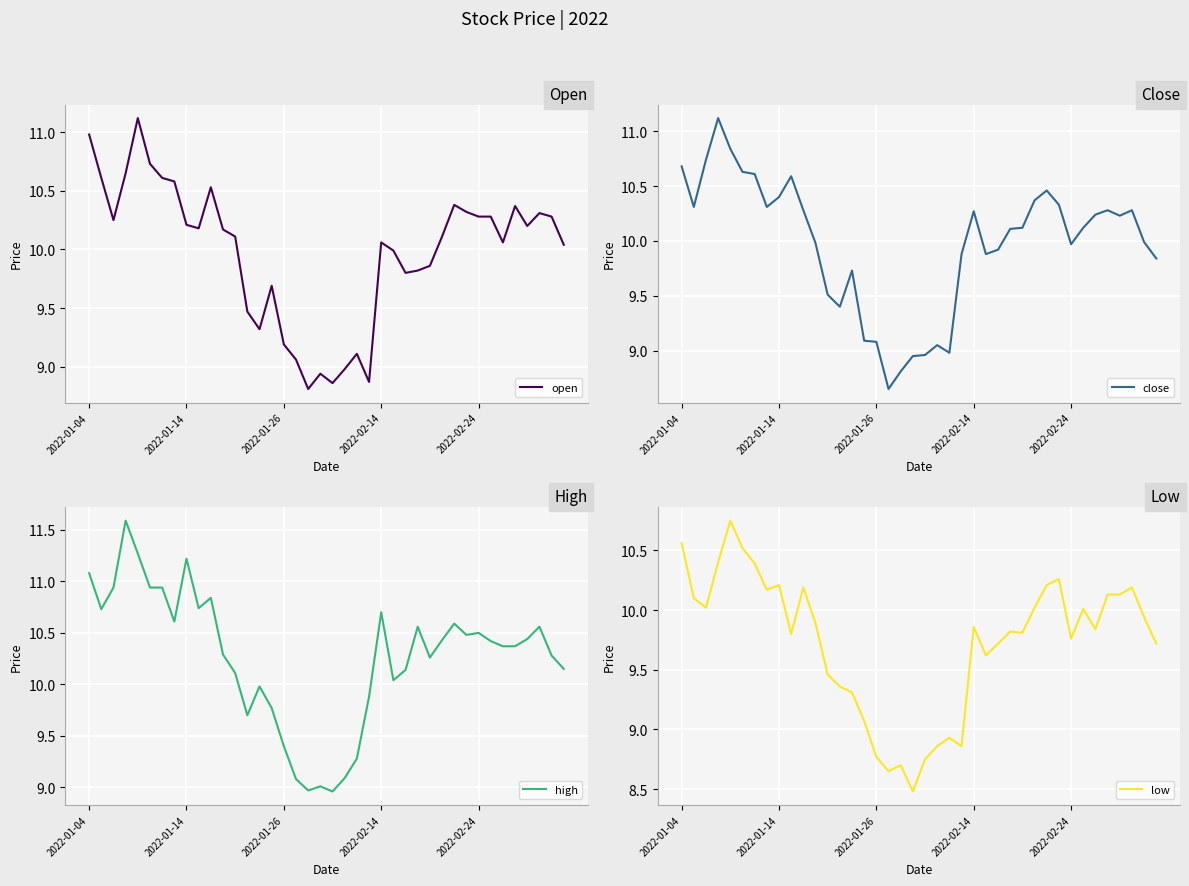

What is the highest value of the open series?

11.1